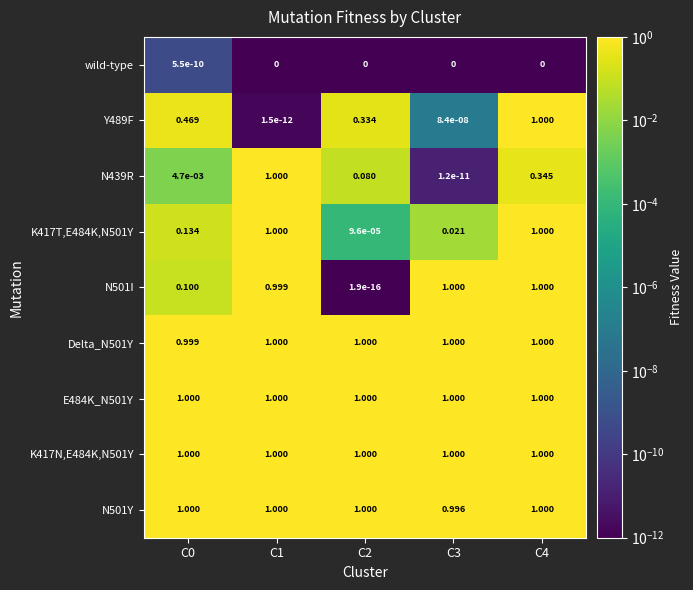

How many series are shown in this chart?

9